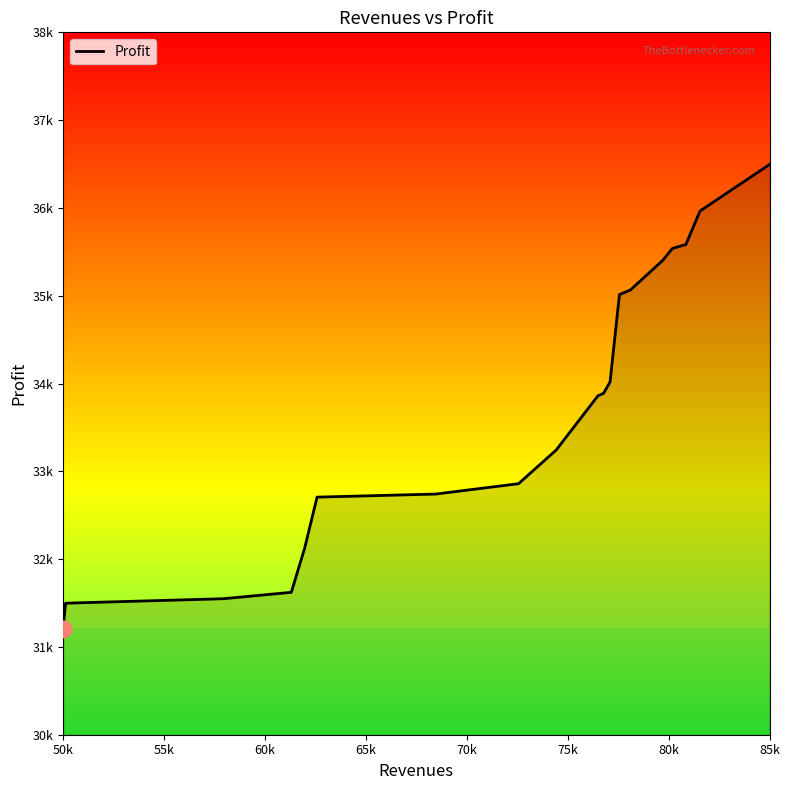

Does the chart have visible grid lines?

No